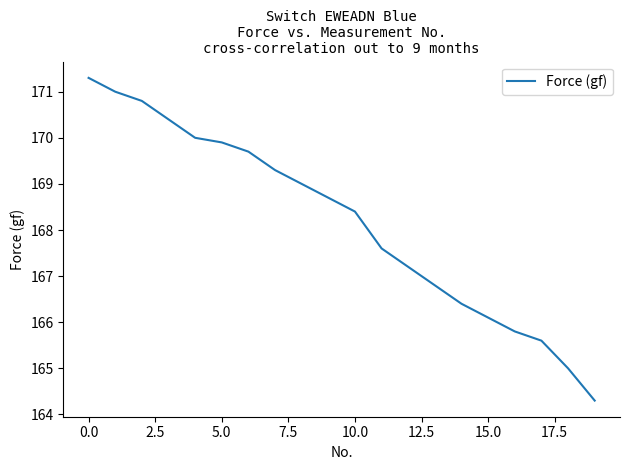

What is the smallest value displayed?

164.3